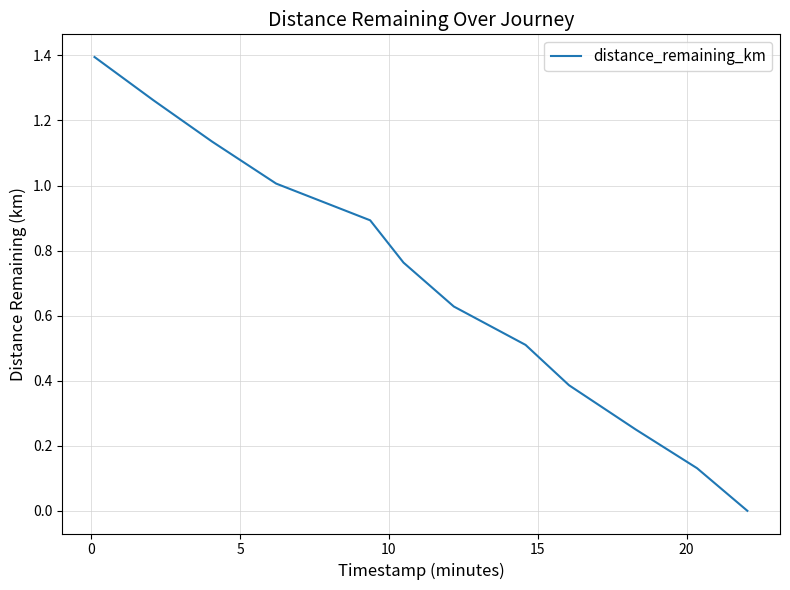

What is the maximum value shown in the chart?

1.4